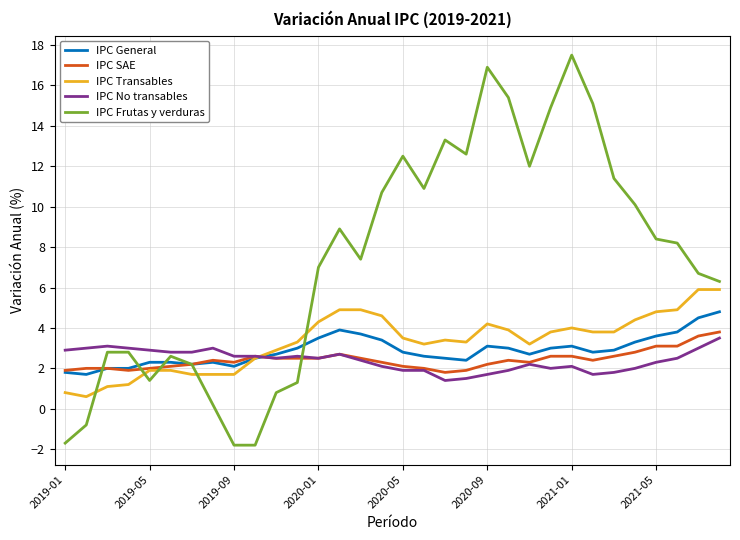

Which series has the widest spread of values?

IPC Frutas y verduras